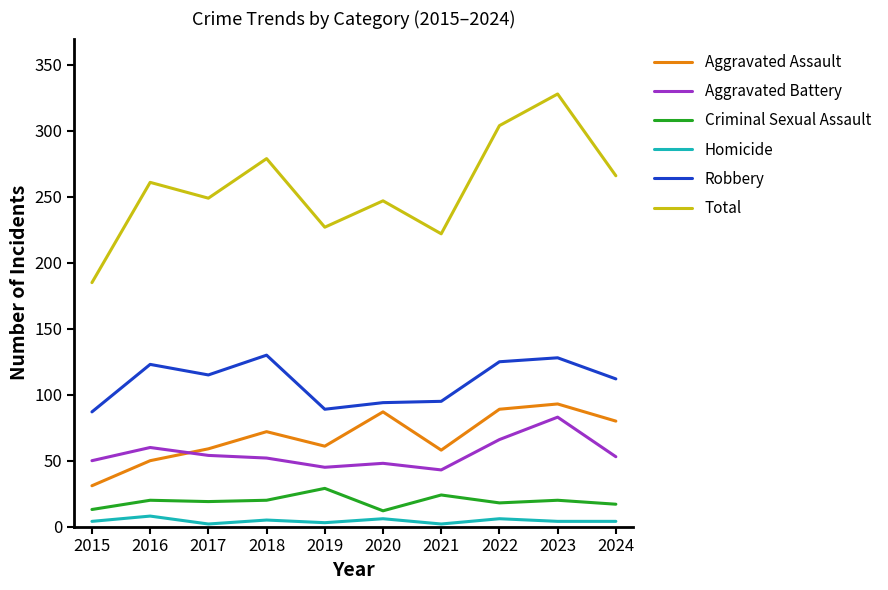

What is the smallest value displayed?

2